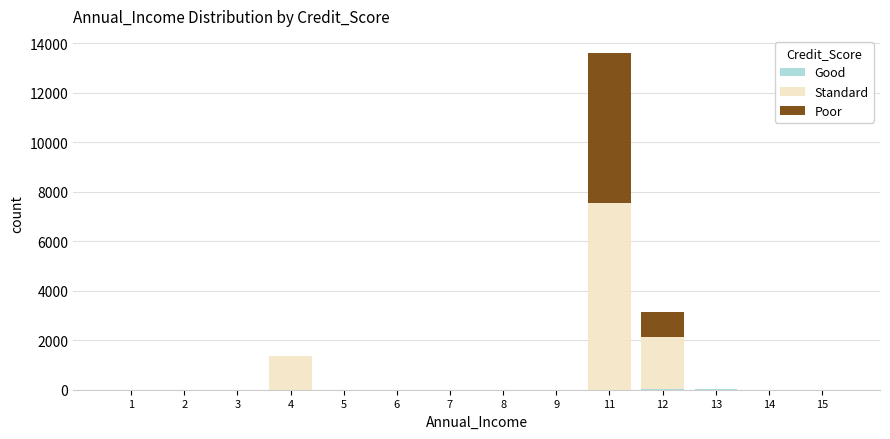

At which category is the sum across all series the highest?

11